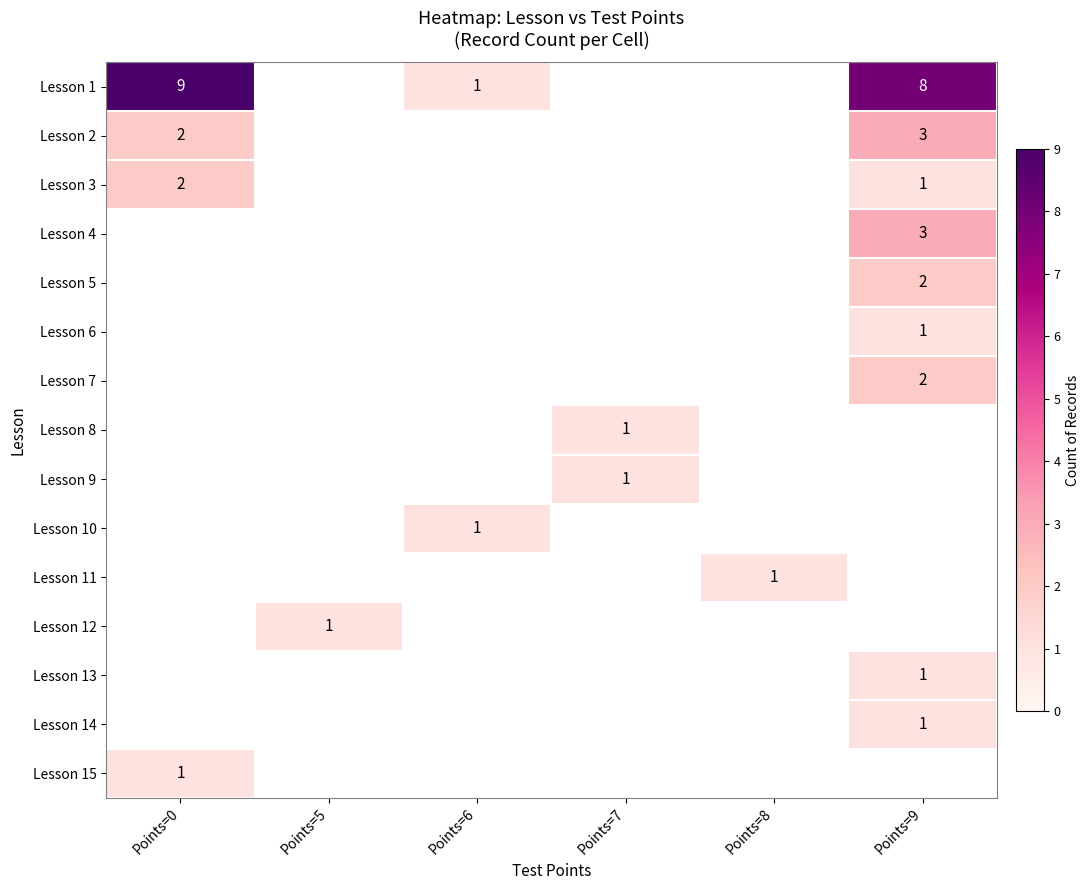

Count the number of data series in this chart.

15